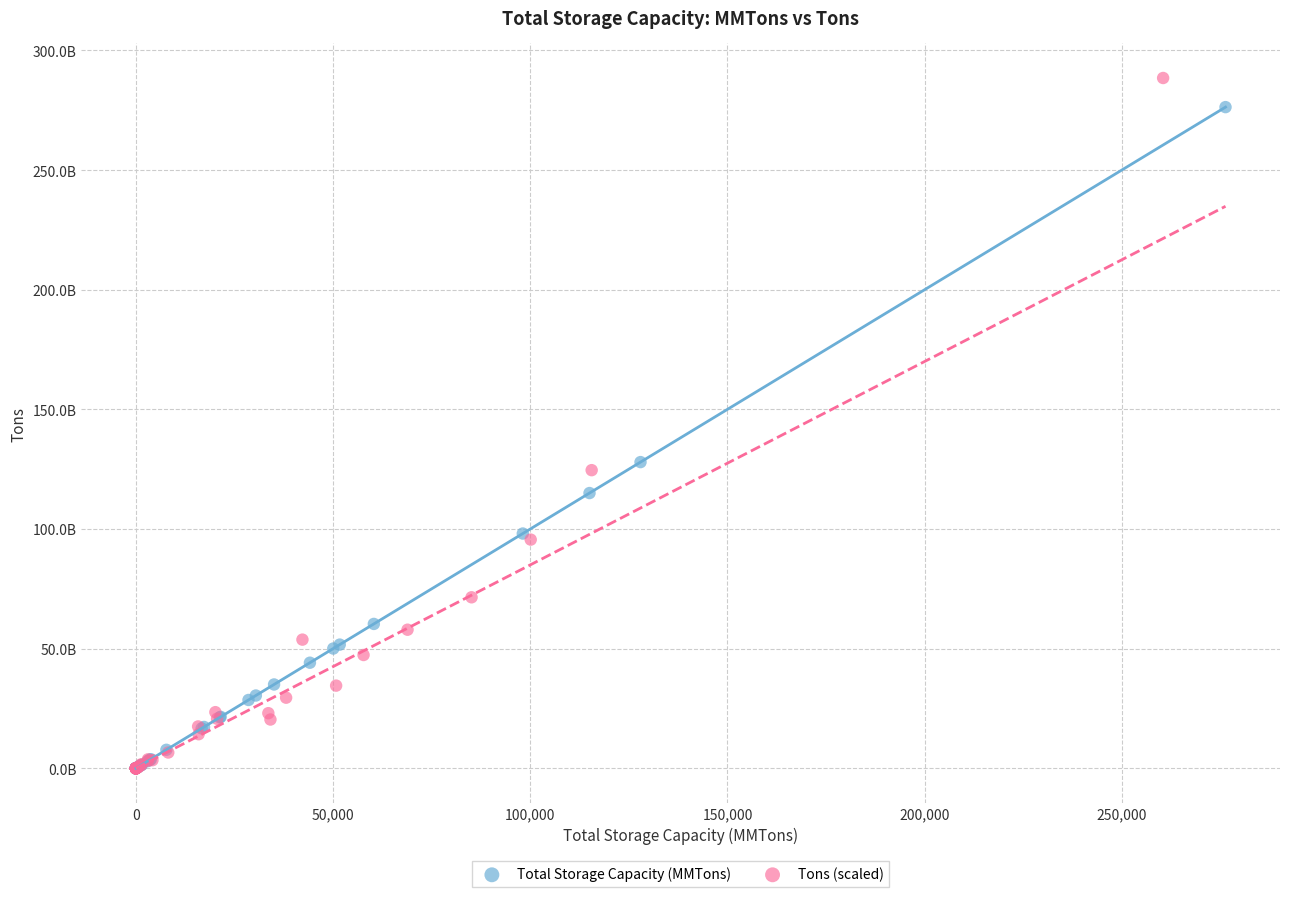

What are all the series names shown in the legend?

Total Storage Capacity (MMTons), Tons (scaled)